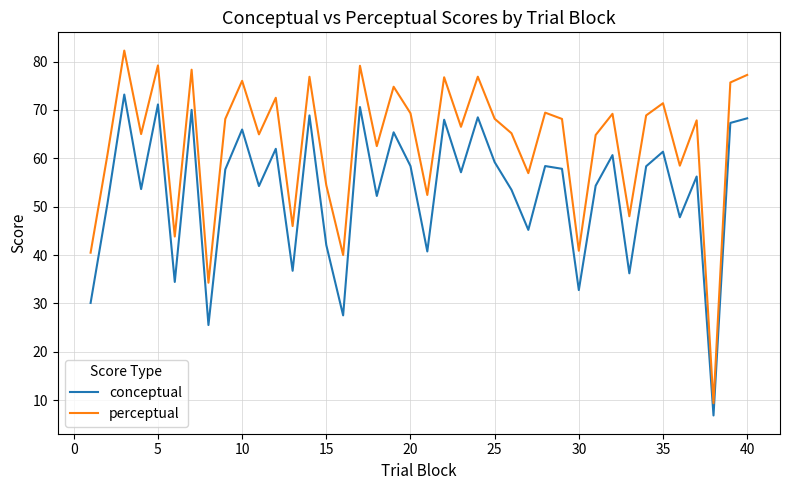

How many categories are shown in the chart?

40